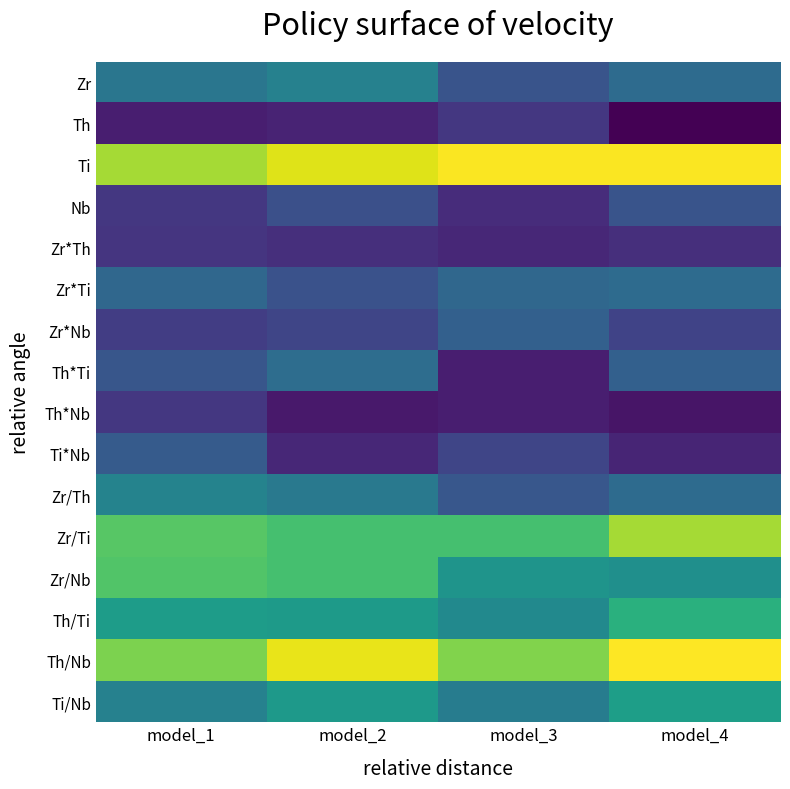

Rank the series at model_3 from lowest to highest value.

Th*Ti, Th*Nb, Zr*Th, Nb, Th, Ti*Nb, Zr, Zr/Th, Zr*Nb, Zr*Ti, Ti/Nb, Th/Ti, Zr/Nb, Zr/Ti, Th/Nb, Ti